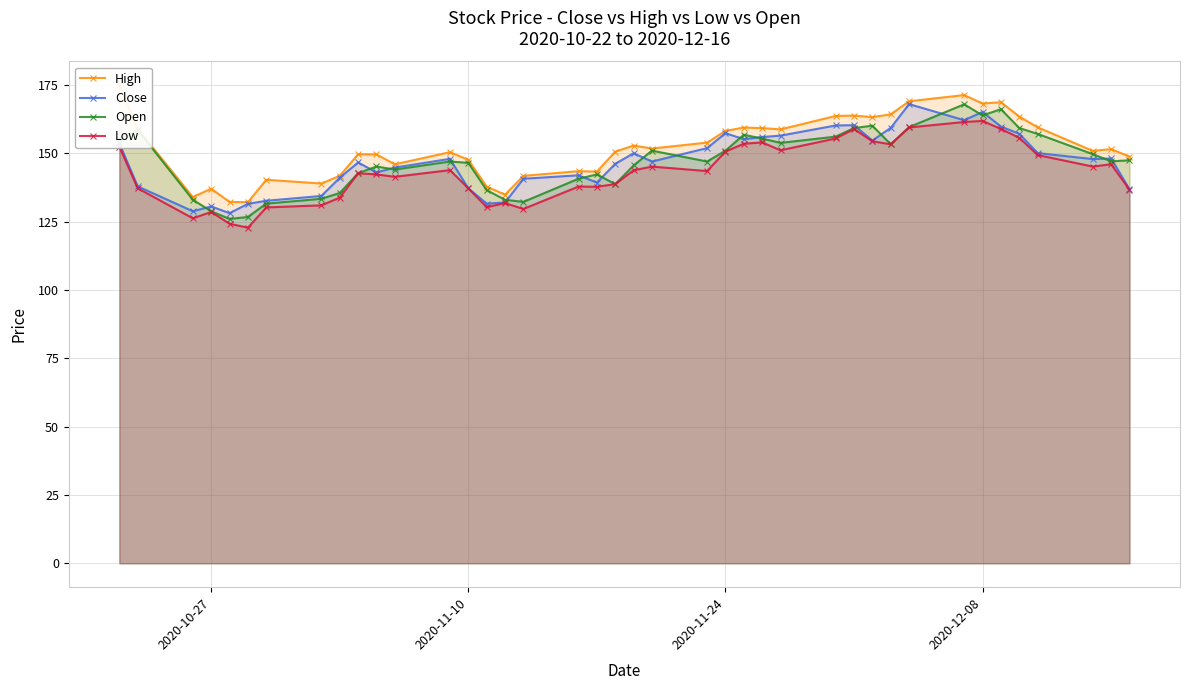

At which category does Close reach its first local peak?

2020-10-27